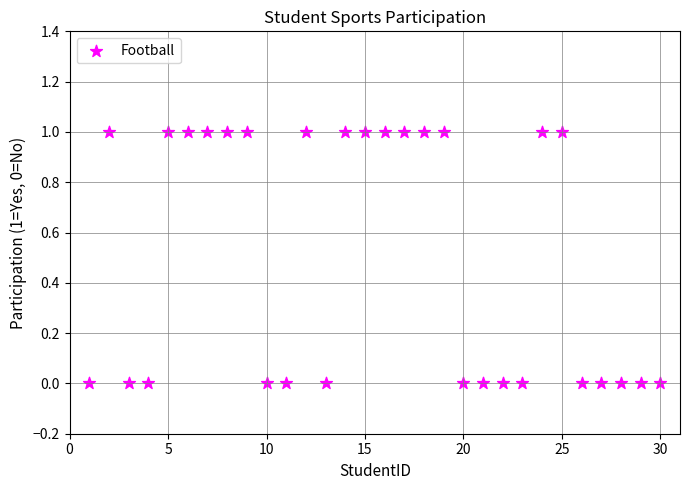

What is the range of X values (max minus min)?

29